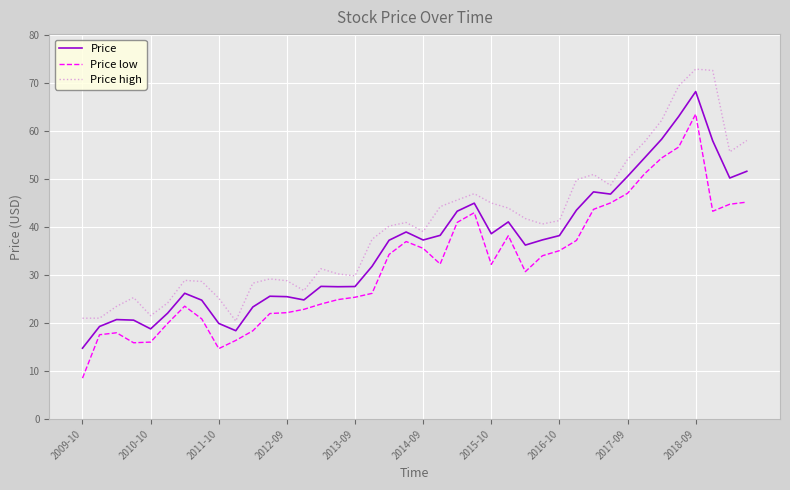

True or false: Price high and Price low cross at least once.

False